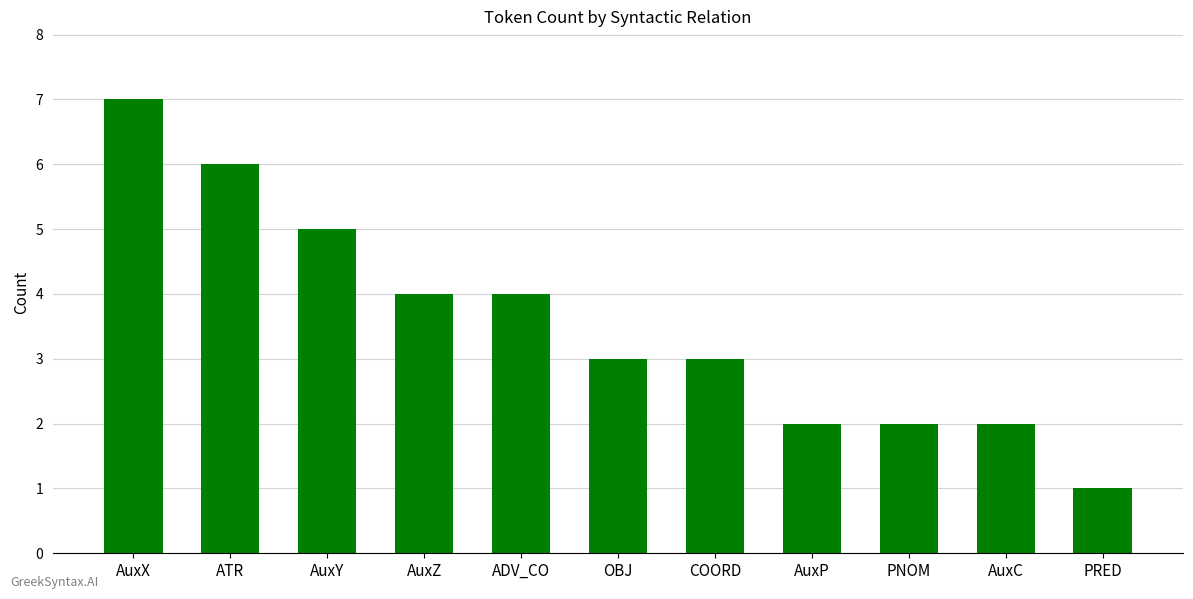

Approximately how many times larger is the value at ATR compared to AuxC?

3.0